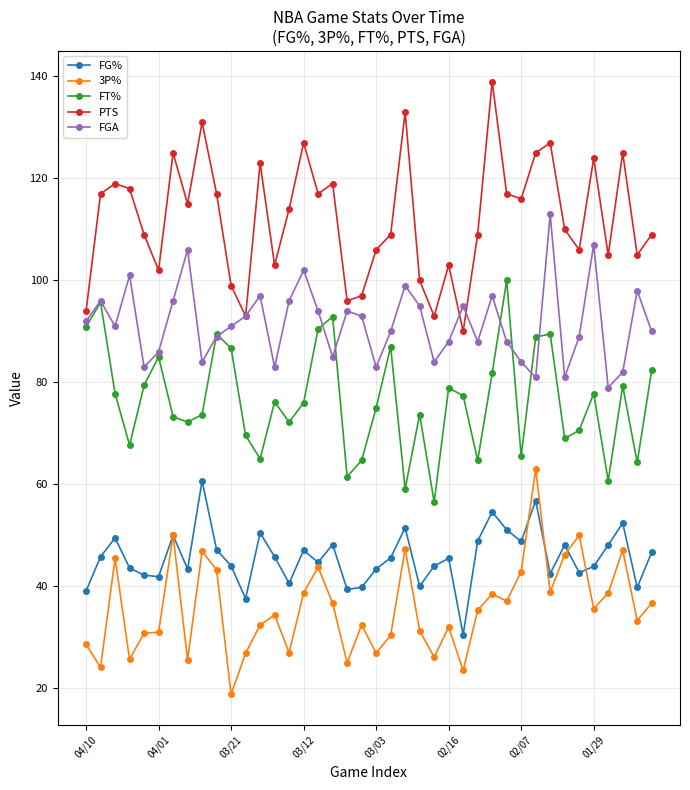

What is the maximum value shown in the chart?

139.0